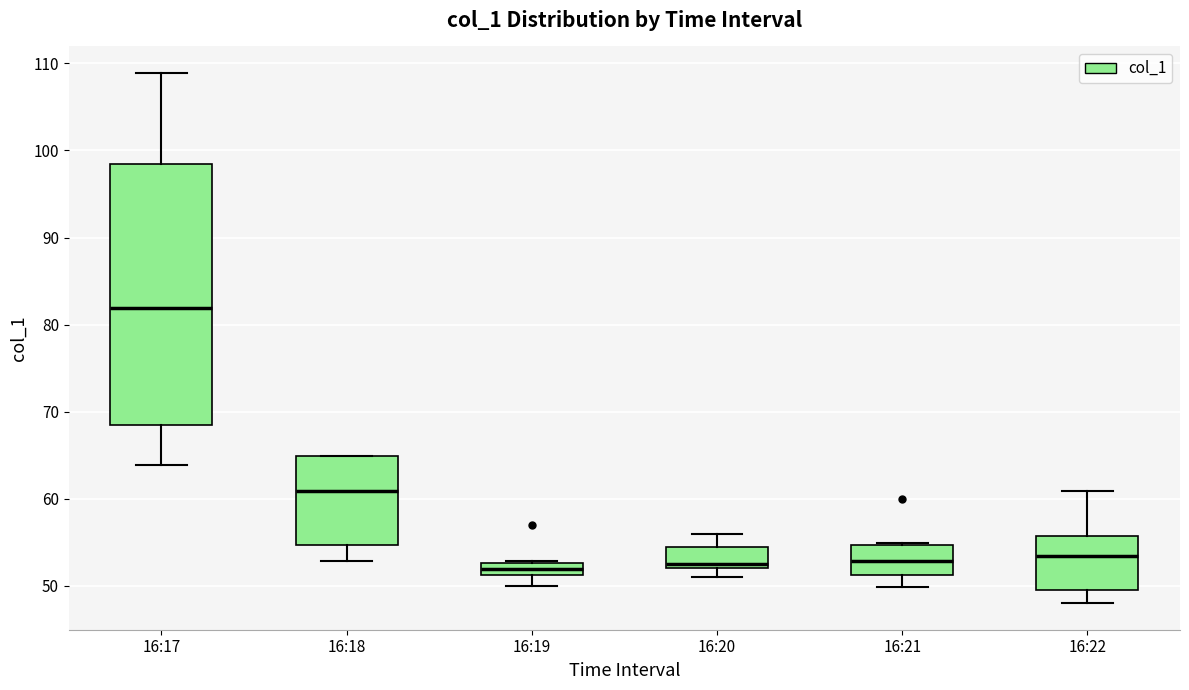

Which box is the tallest, from its lower edge to its upper edge?

16:17